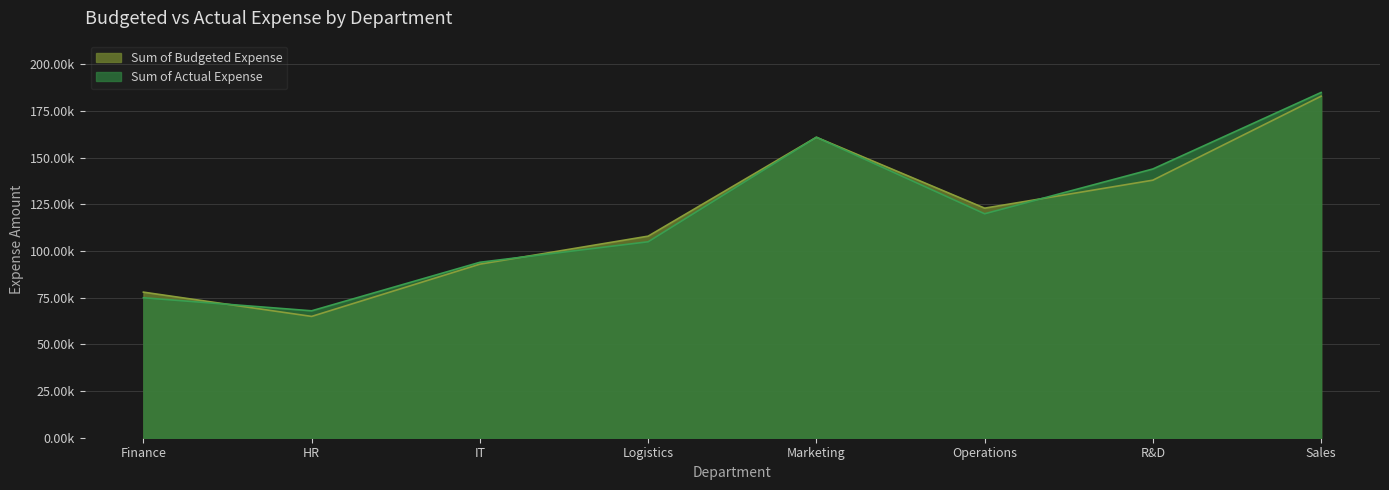

Rank the series by their maximum value, from highest to lowest.

Sum of Actual Expense, Sum of Budgeted Expense